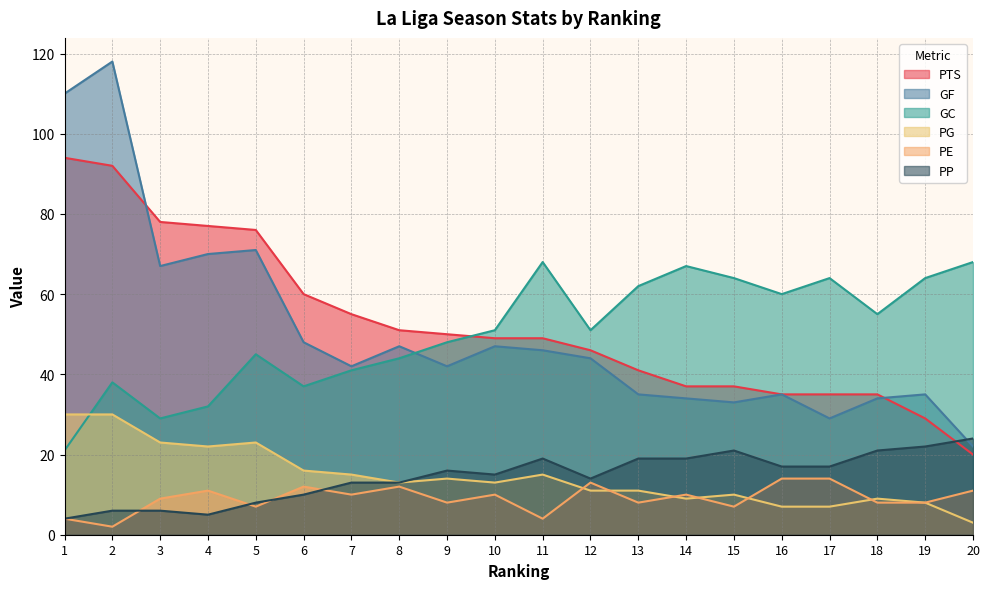

At which category does PP reach its first local peak?

9